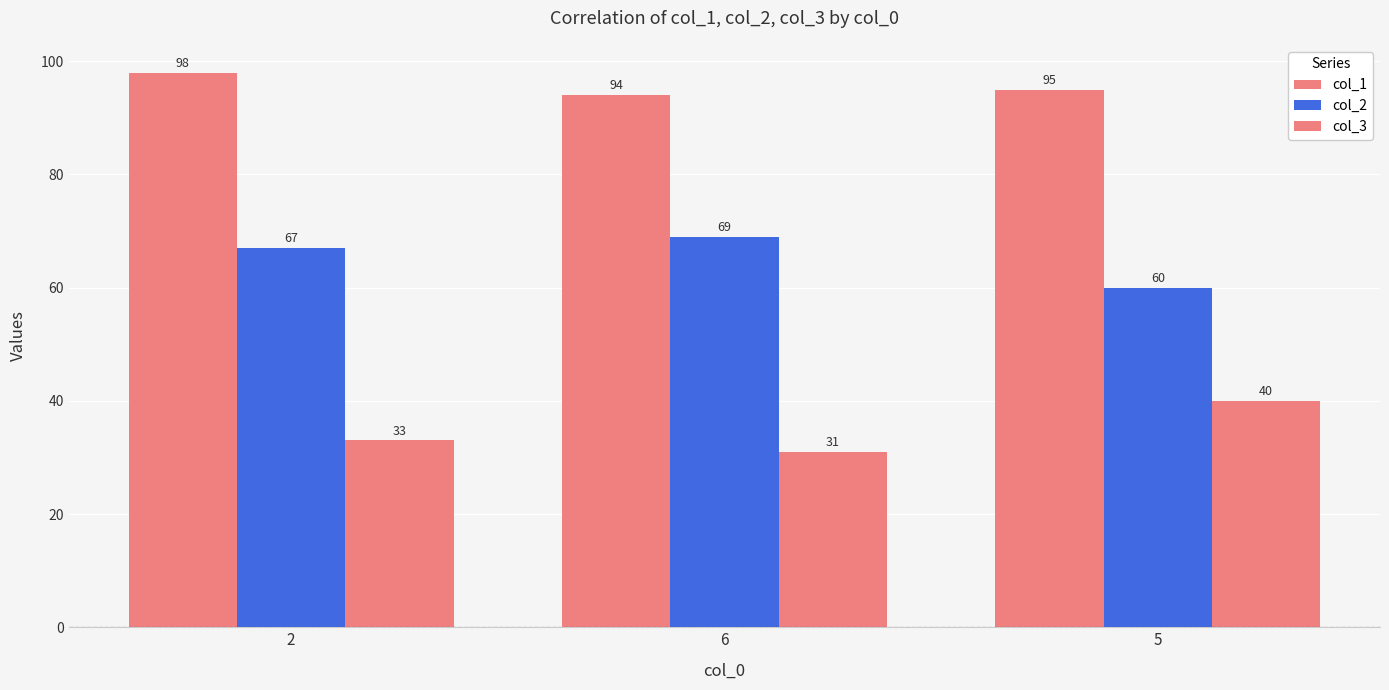

List the labels in order of col_2 value, smallest first.

5, 2, 6